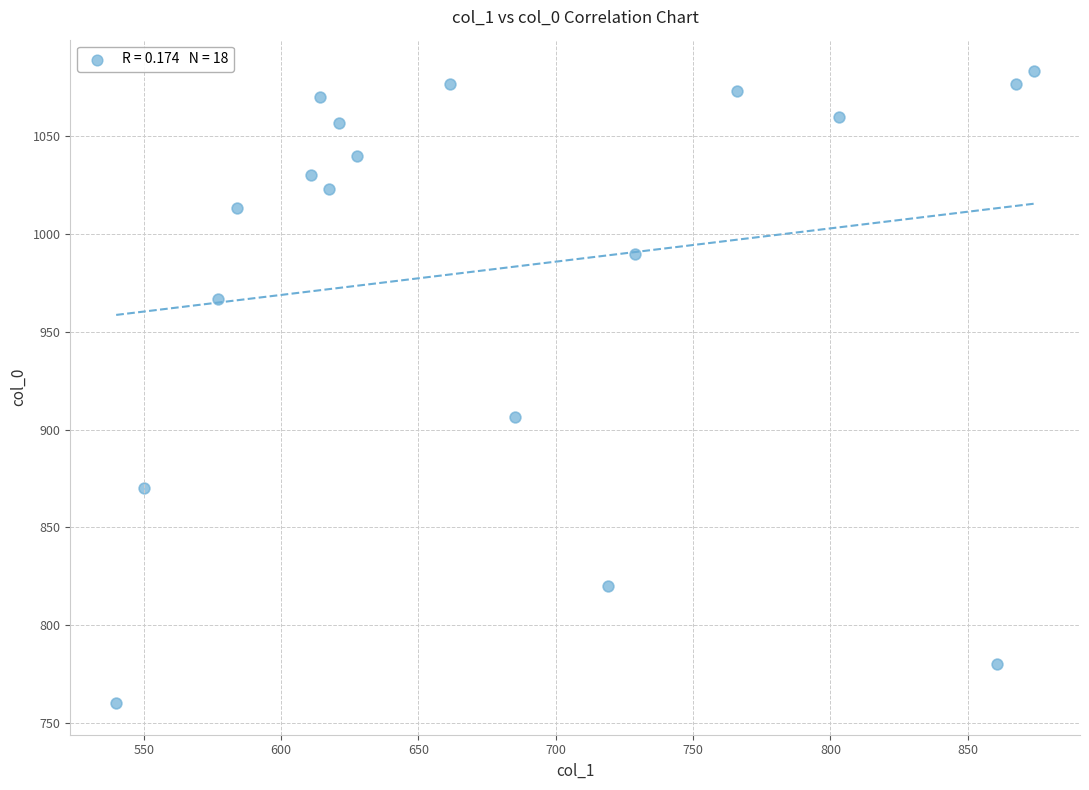

What Y value in the scatter plot is closest to 921?

906.7